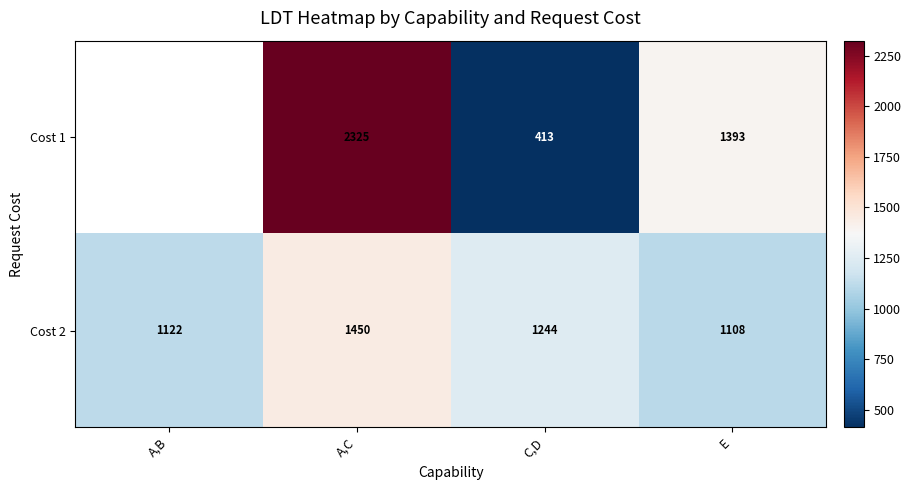

List the labels in order of Cost 2 value, smallest first.

E, A,B, C,D, A,C